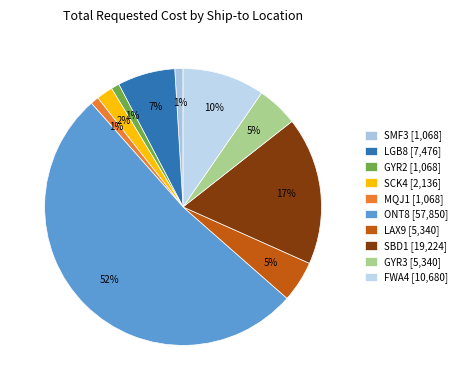

How many segments does this pie chart have?

10